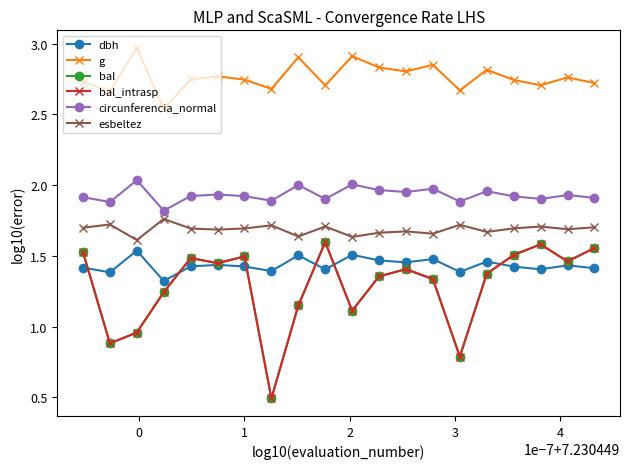

What is the value of the bal_intrasp point at the 3rd from the left?

1.0